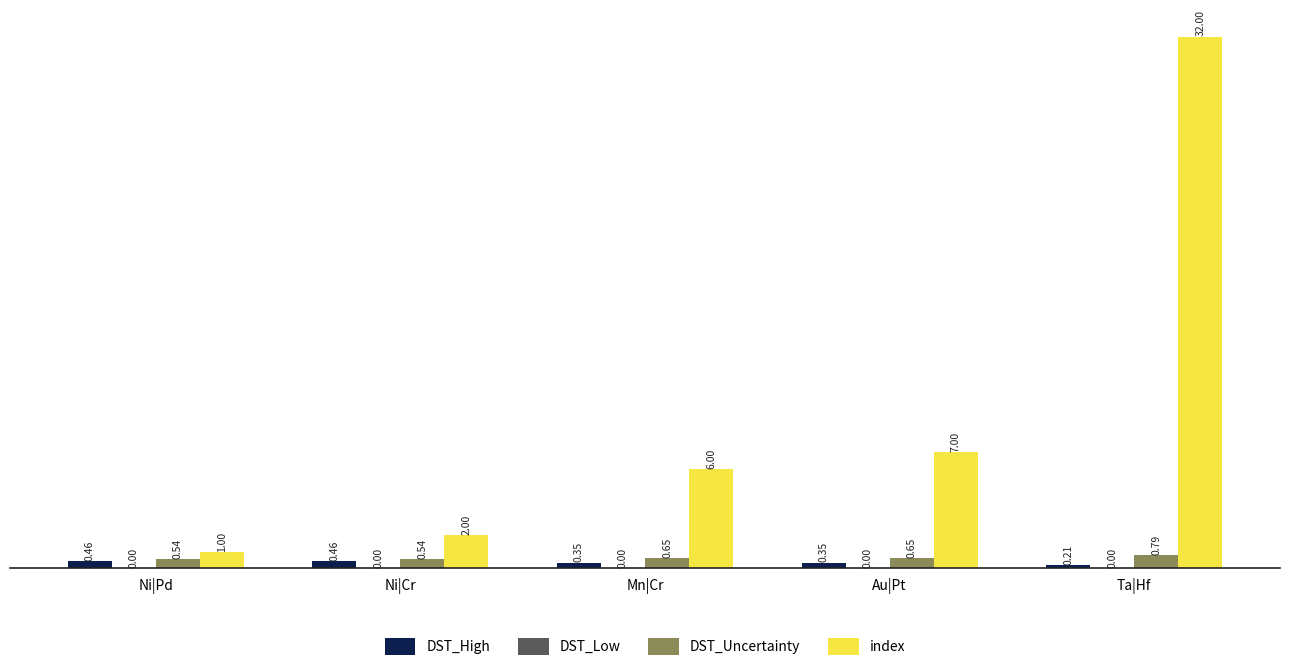

What is the difference between the maximum and minimum values in the index series?

31.0